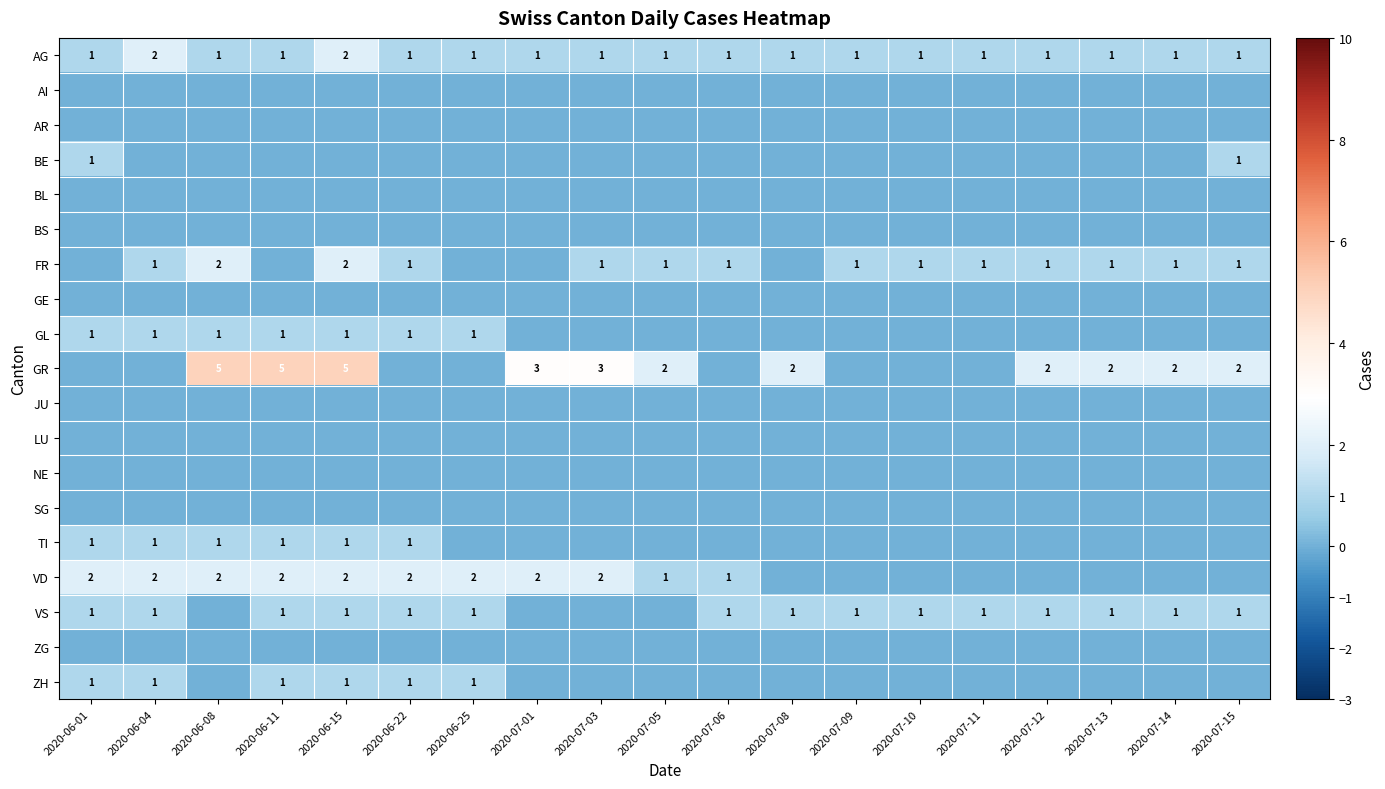

True or false: GR has a value of 2 at 2020-07-14.

True